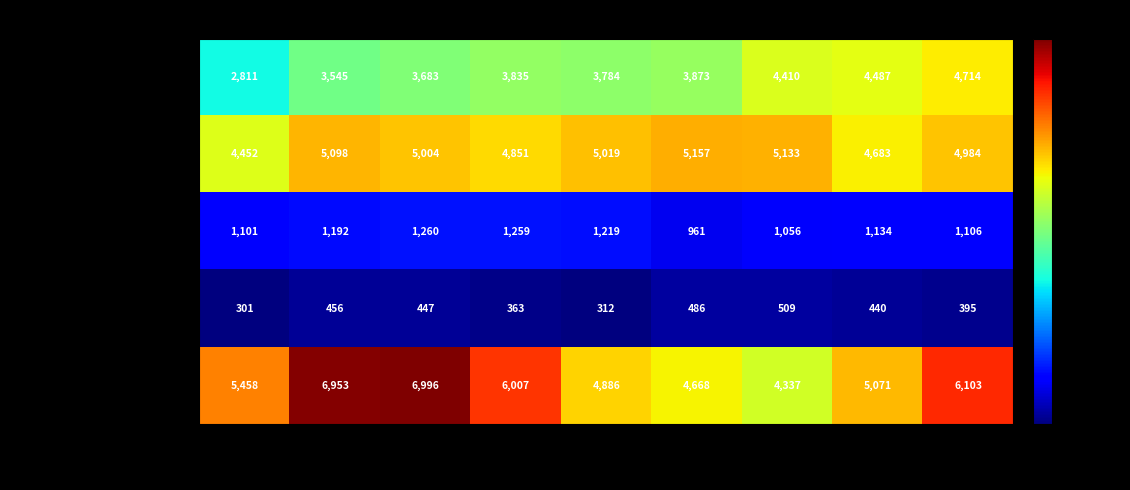

Count the number of data series in this chart.

5